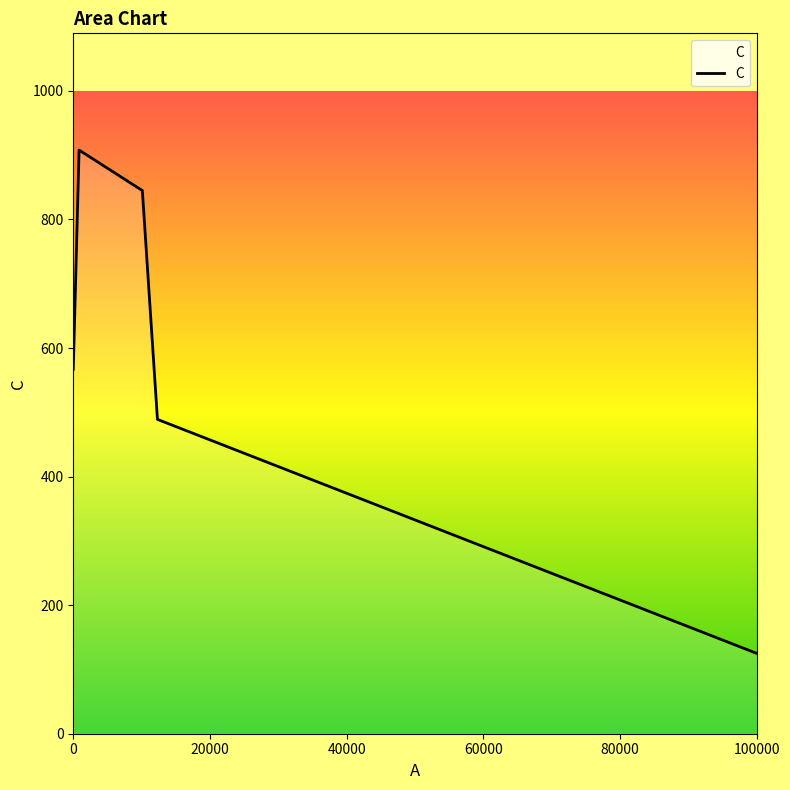

What is the average value?

587